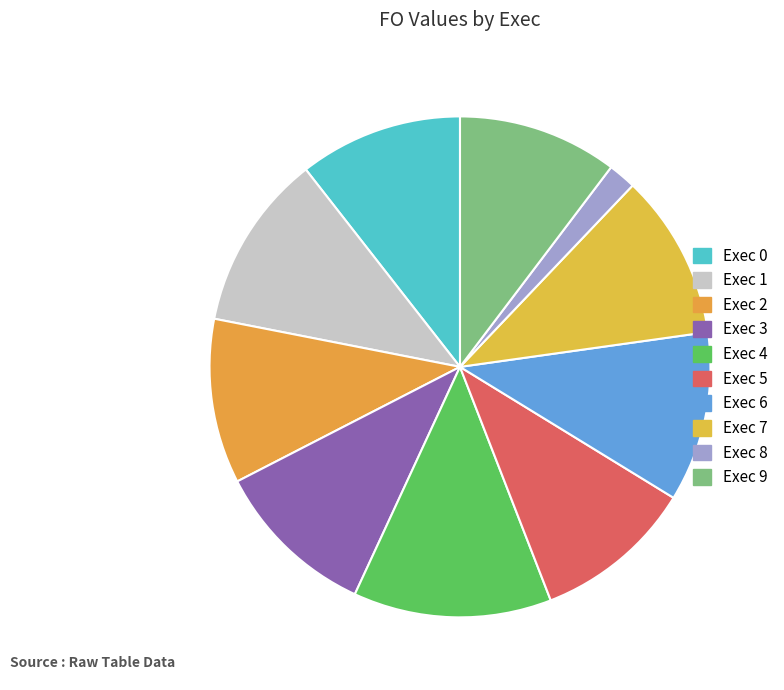

How many slices are in this pie chart?

10